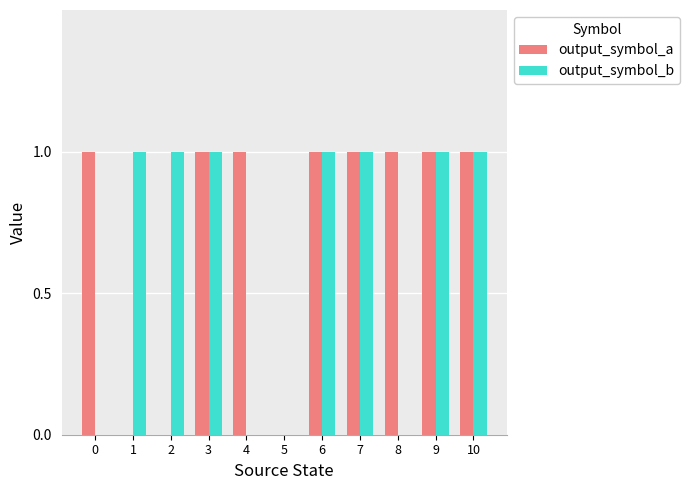

Read the output_symbol_a value at 7.

1